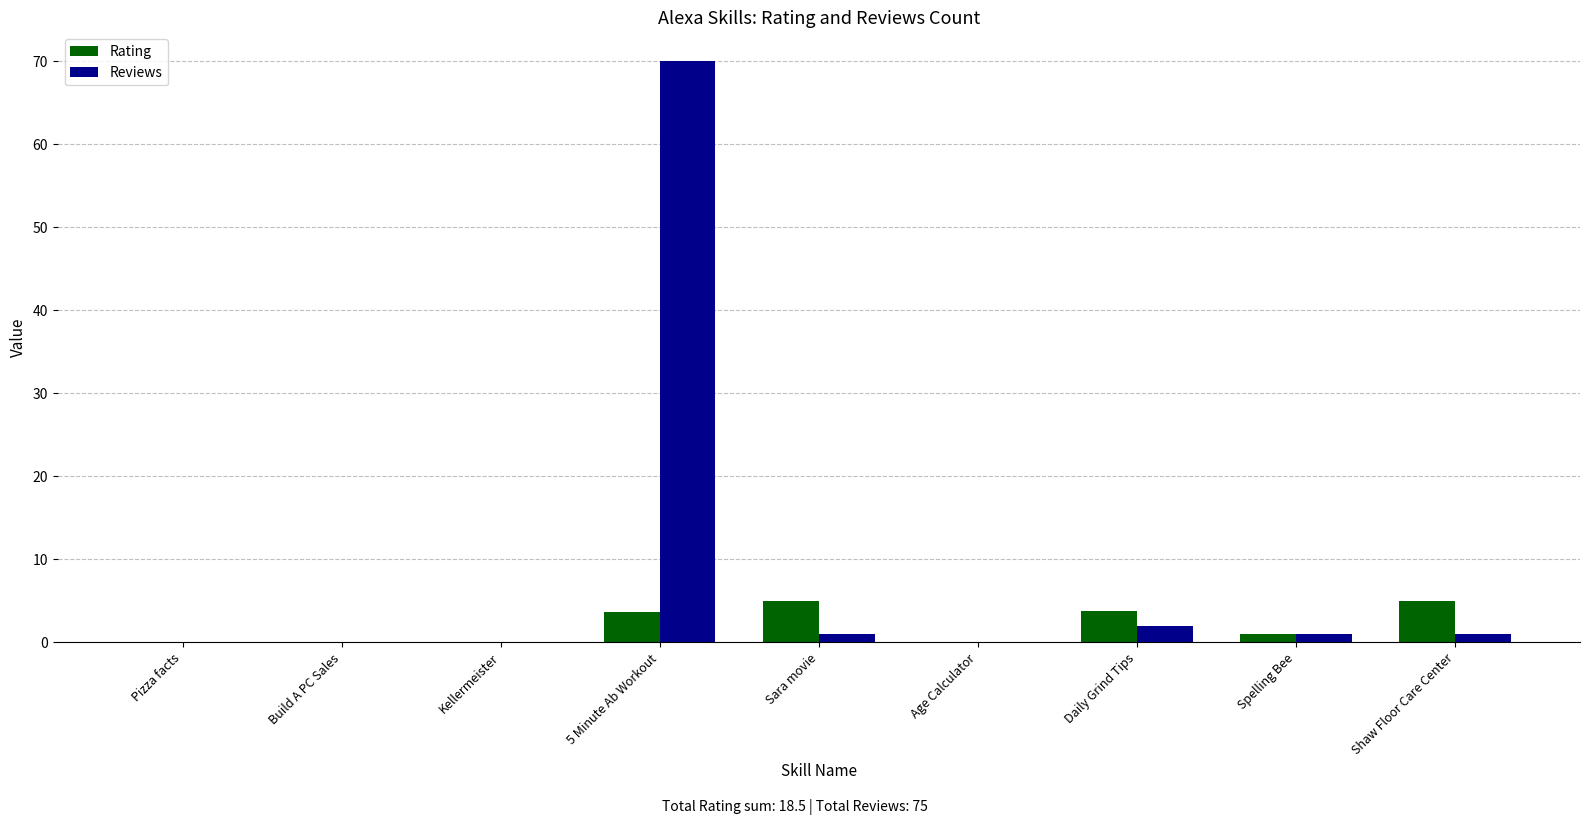

What is the sum of all Reviews values?

75.0